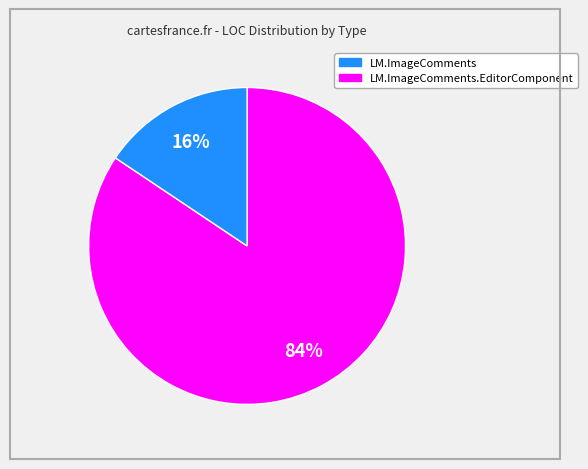

How many segments does this pie chart have?

2